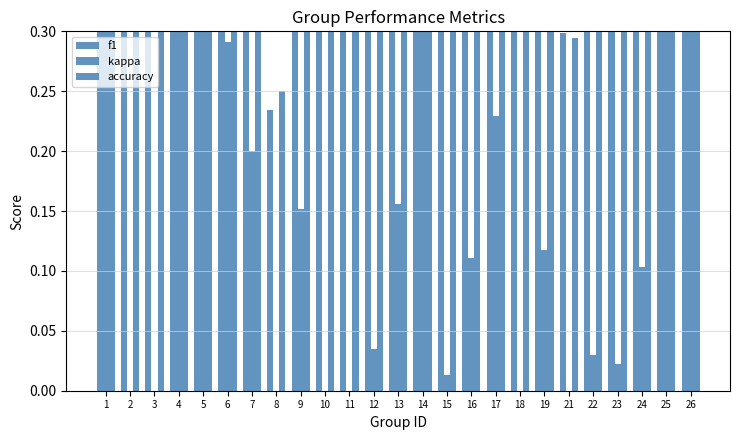

Is it true that f1 equals 0.5 at 3?

True